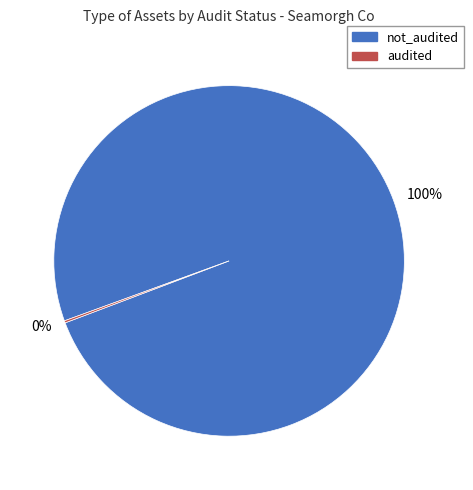

To the nearest percent, what is the average slice percentage?

50%